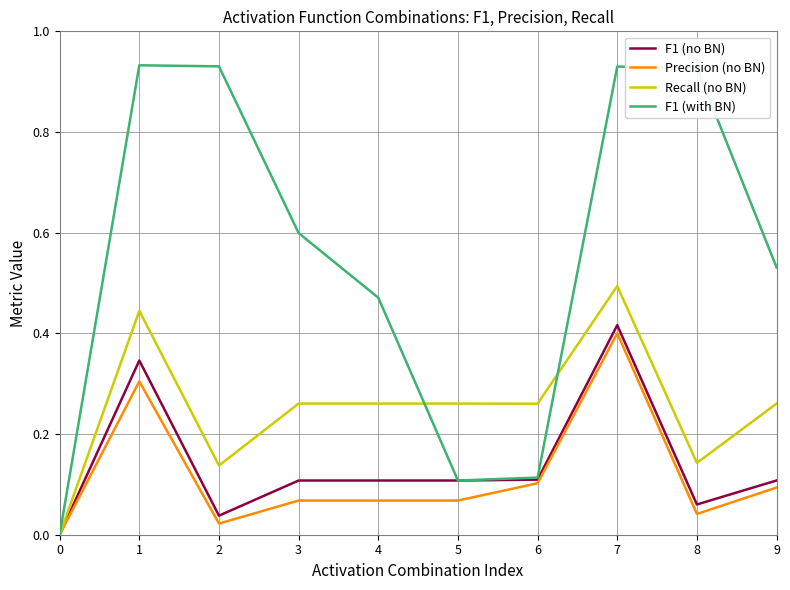

The F1 (with BN) series shows 0.5 at 4. True or false?

True